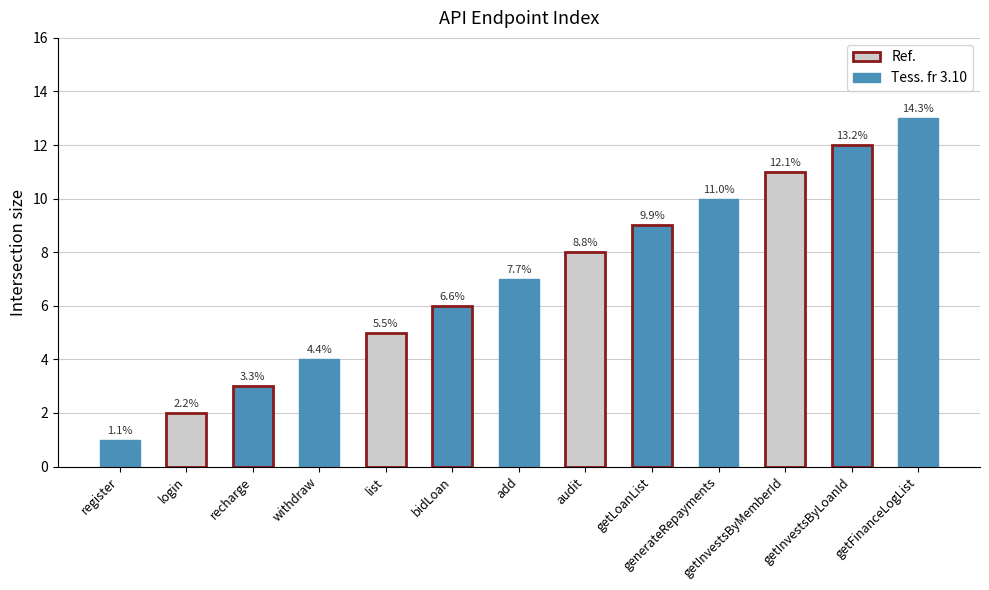

What is the minimum value shown in the chart?

1